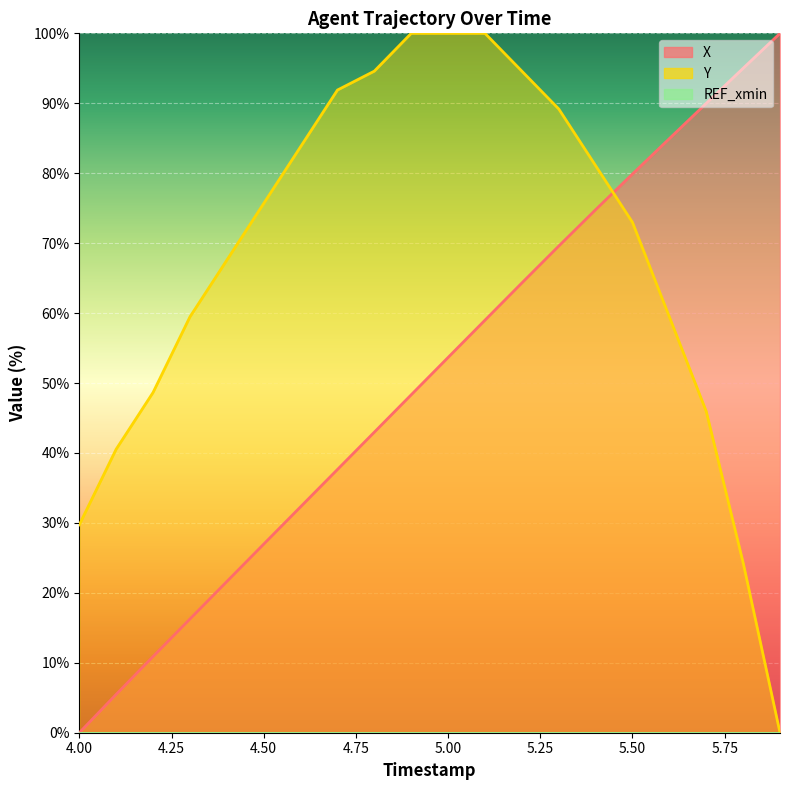

What is the greatest value displayed?

100.0